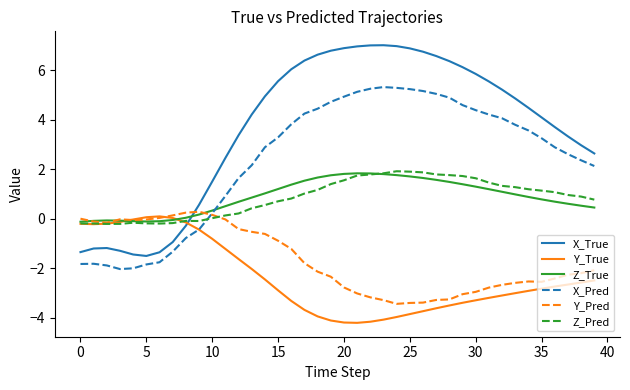

How many times do Z_Pred and X_True cross each other?

1